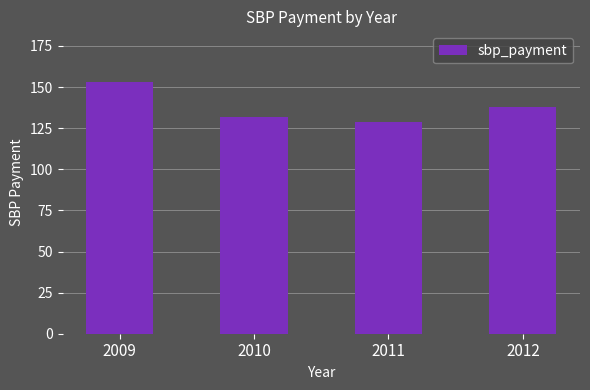

Reading left to right, transcribe all the data shown in this chart.

153.3	132.1	128.8	138.0